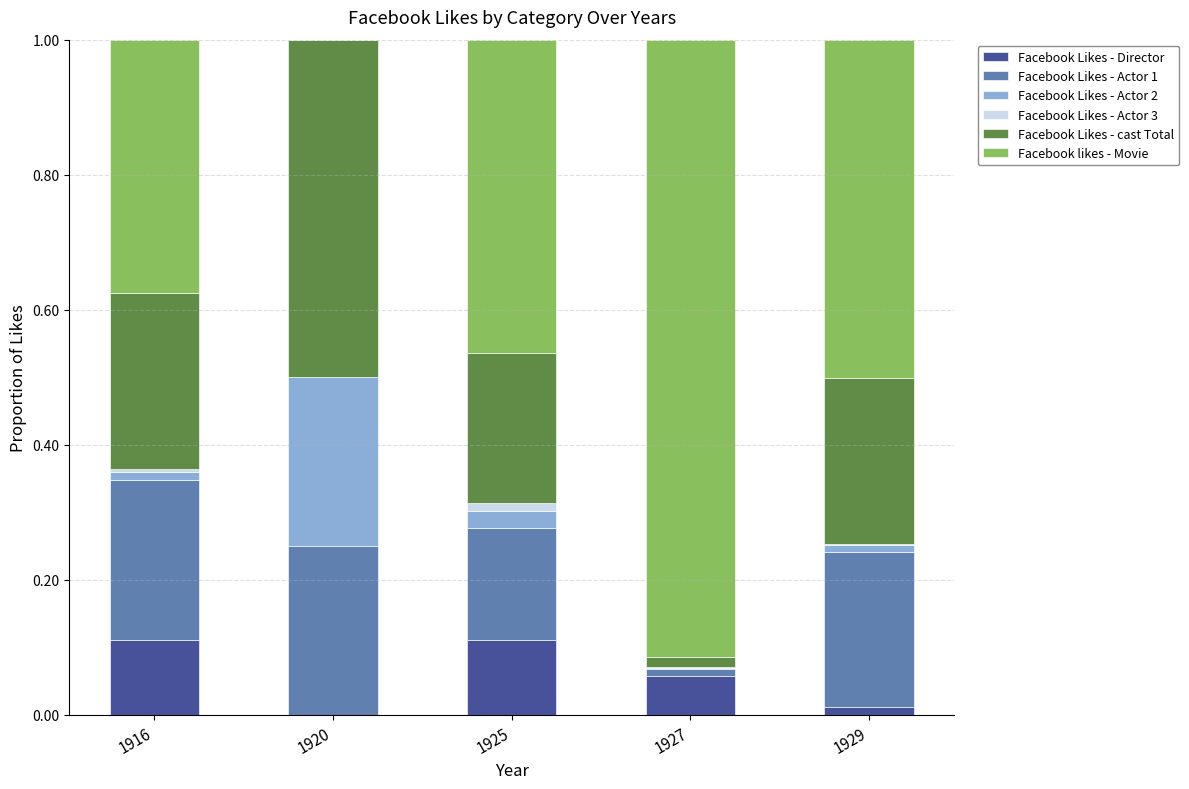

True or false: Facebook Likes - Director has a value of 0.0 at 1925.

False